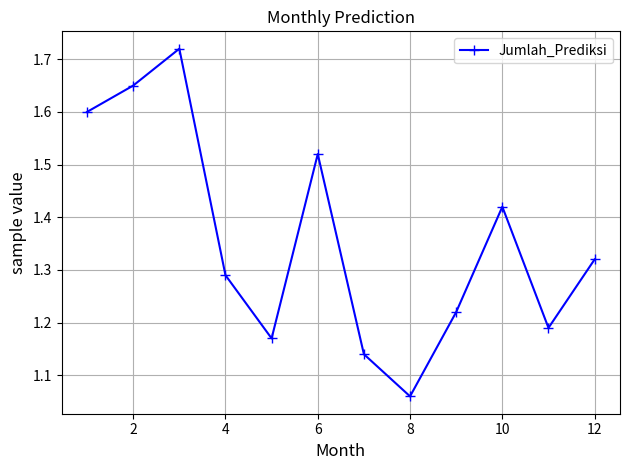

True or false: the data has more than 2 interior local peaks.

True